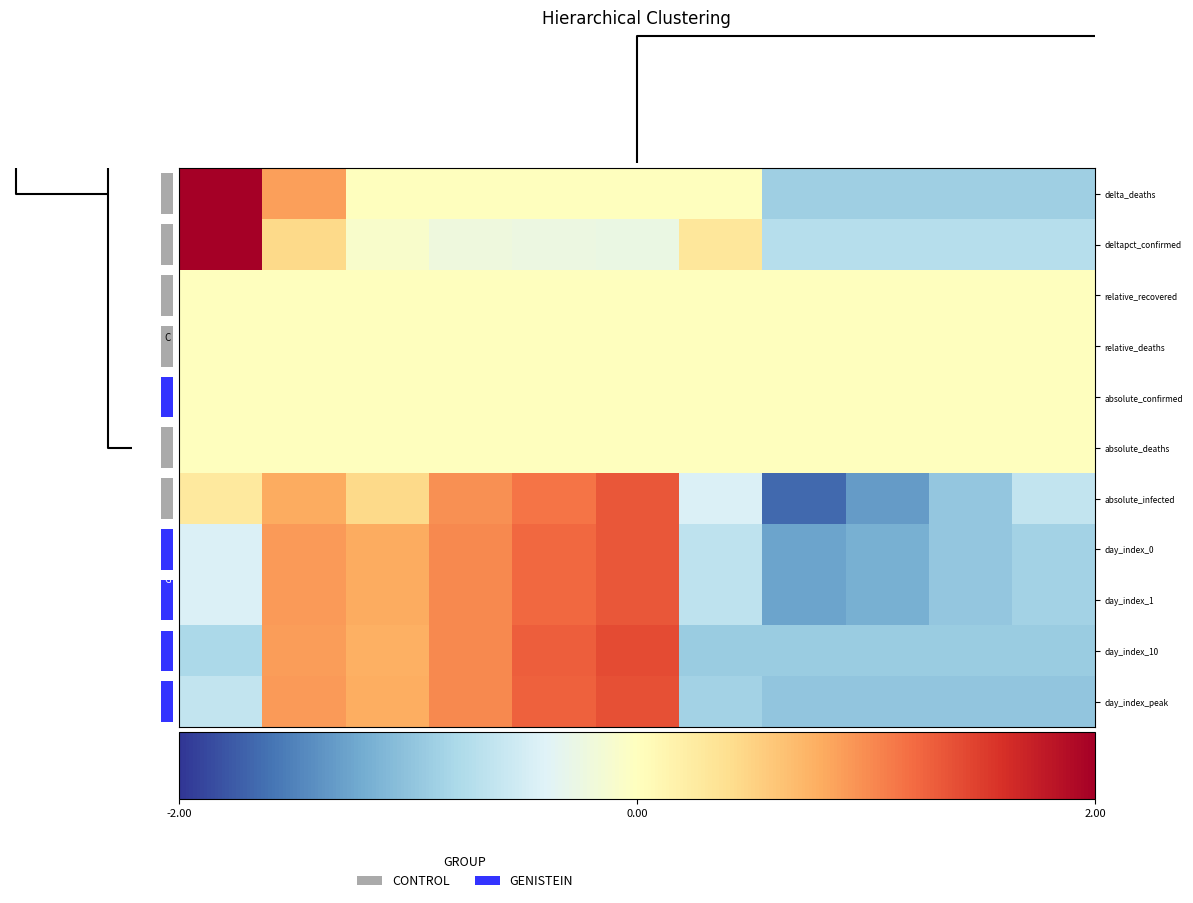

How many data points in row_8 are less than 0?

6